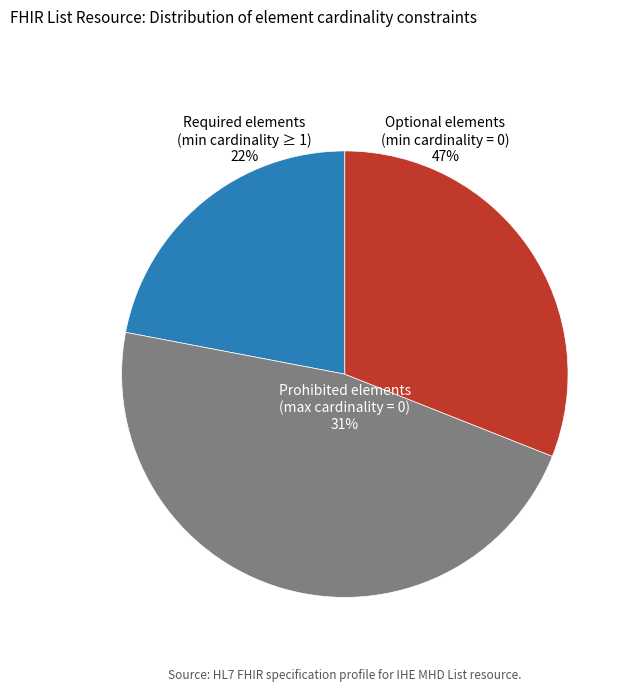

Is there a majority slice in this chart?

No